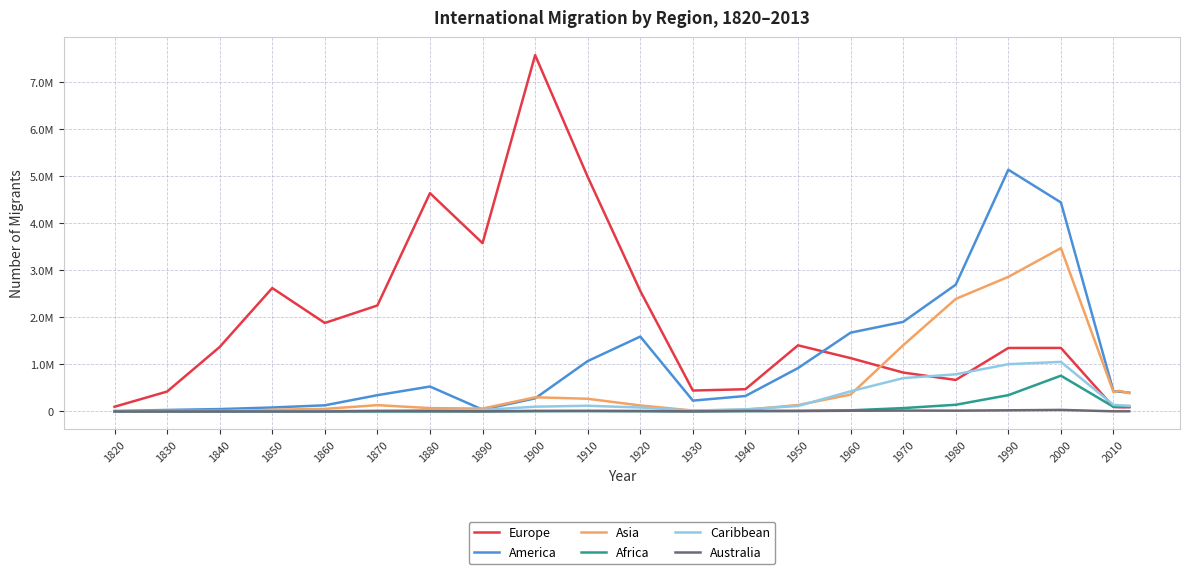

Where is the first local maximum for Caribbean?

1850